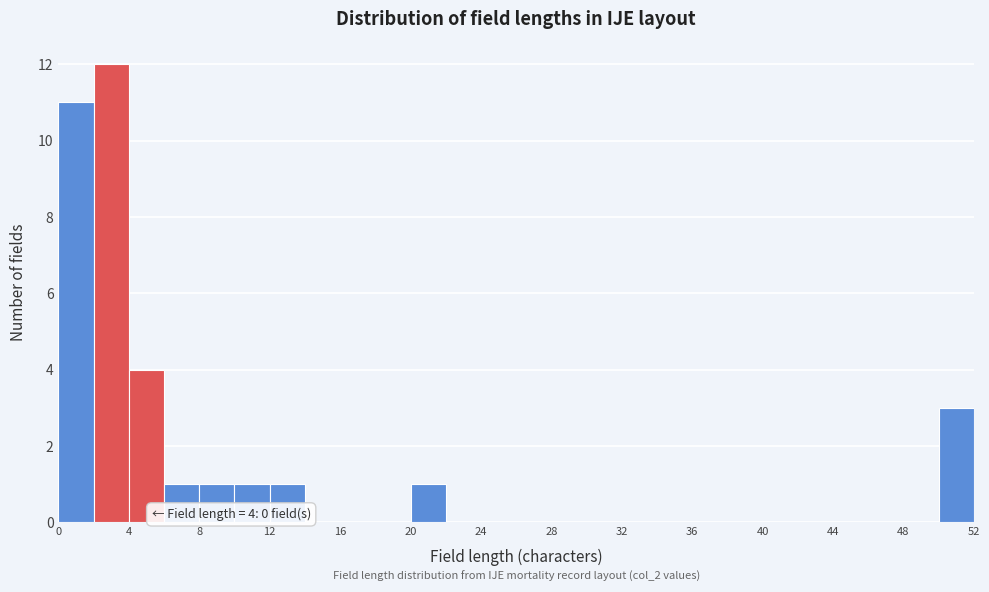

Which range on the x-axis has the tallest bar?

2 to 4